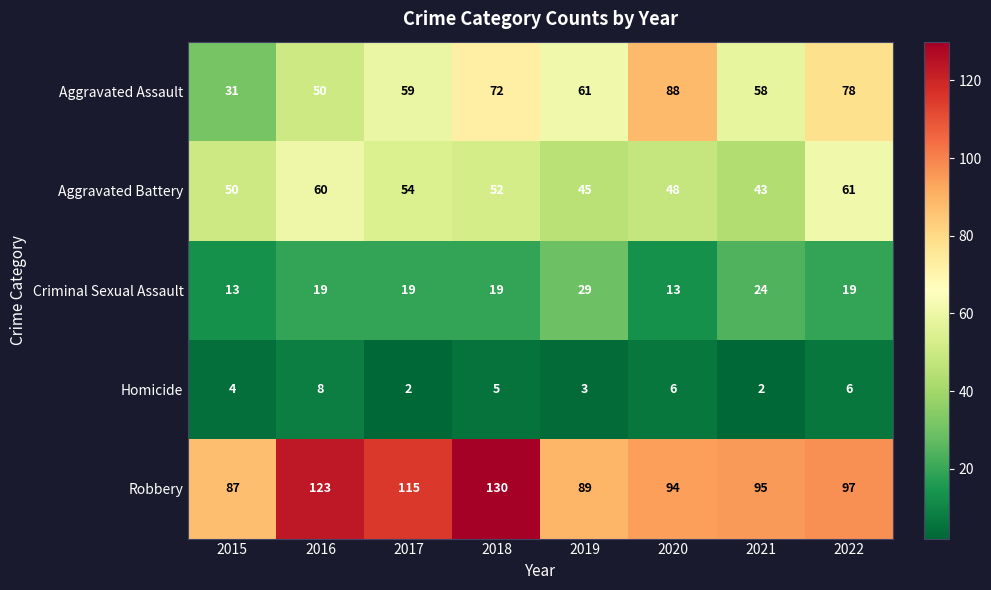

What value does the Aggravated Assault series have at 2017?

59